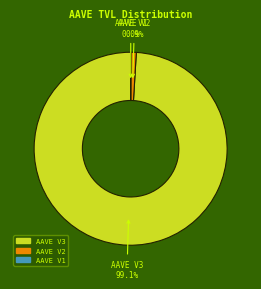

Between AAVE V2 and AAVE V3, which is larger?

AAVE V3